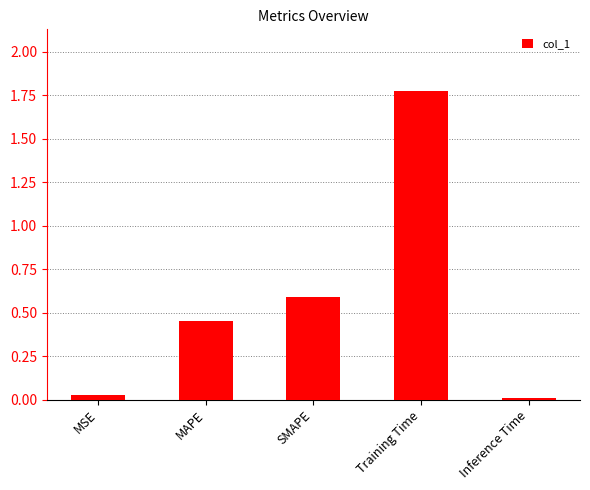

What is the sum of all values?

2.8